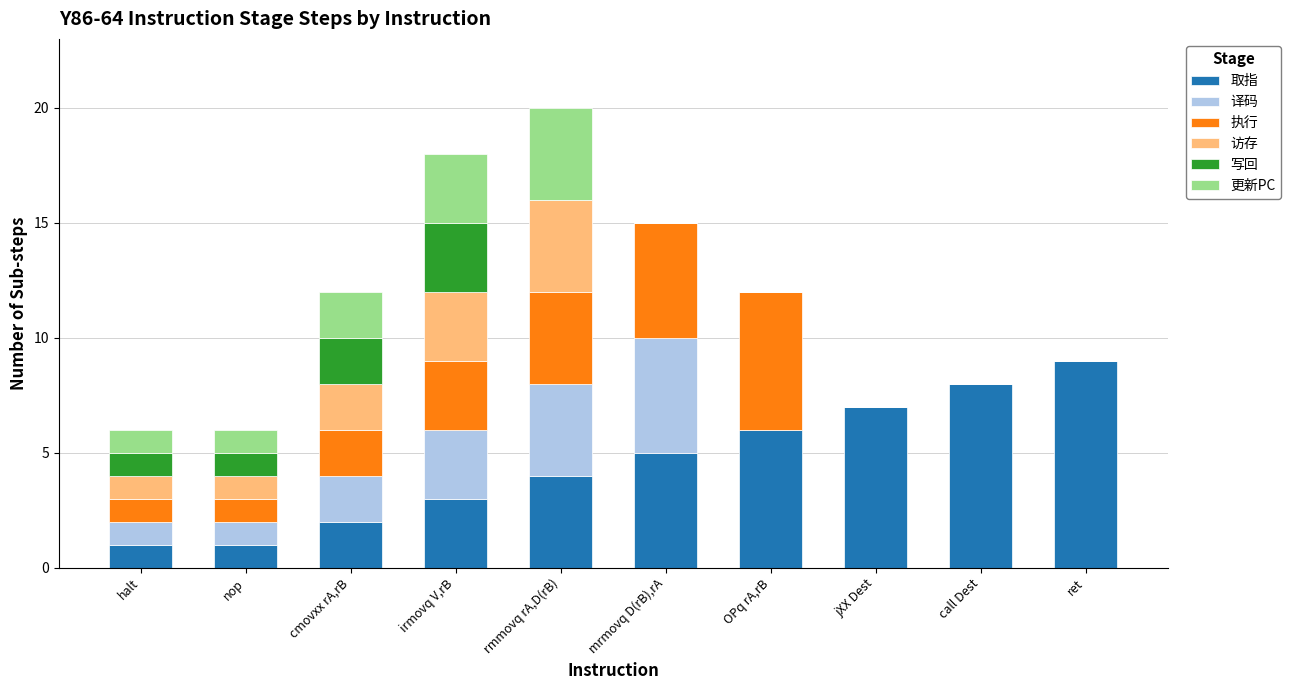

At which label does 取指 reach its peak?

ret